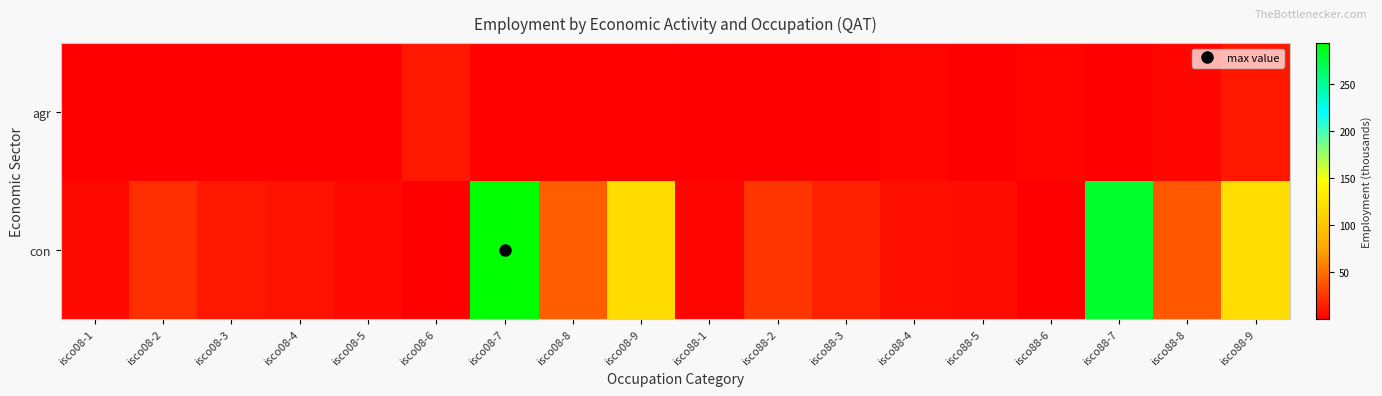

Which series has the largest total across all categories?

con